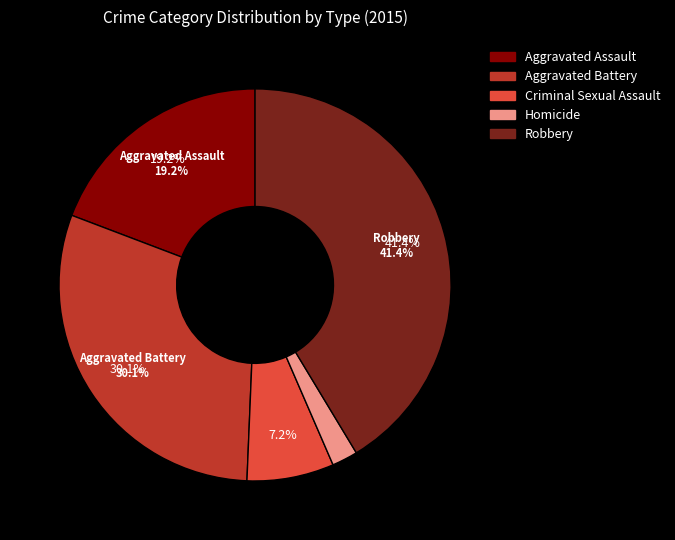

Is it true that Aggravated Battery is 30% of the pie?

True